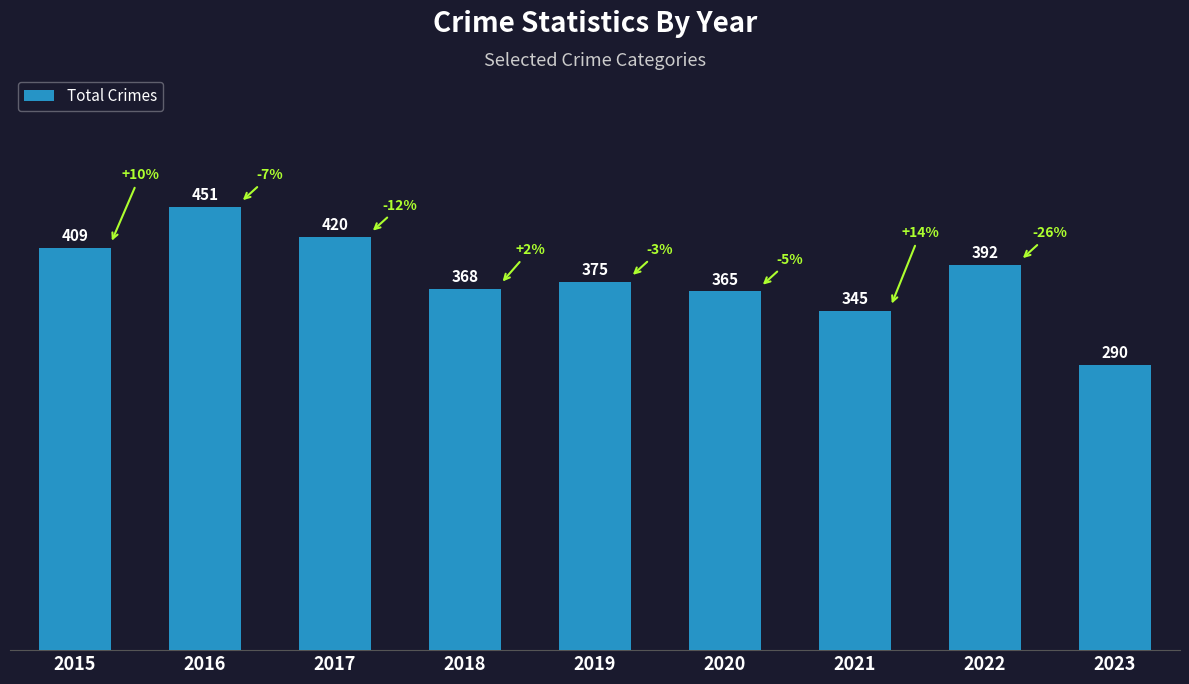

Rank the categories by value from highest to lowest.

2016, 2017, 2015, 2022, 2019, 2018, 2020, 2021, 2023